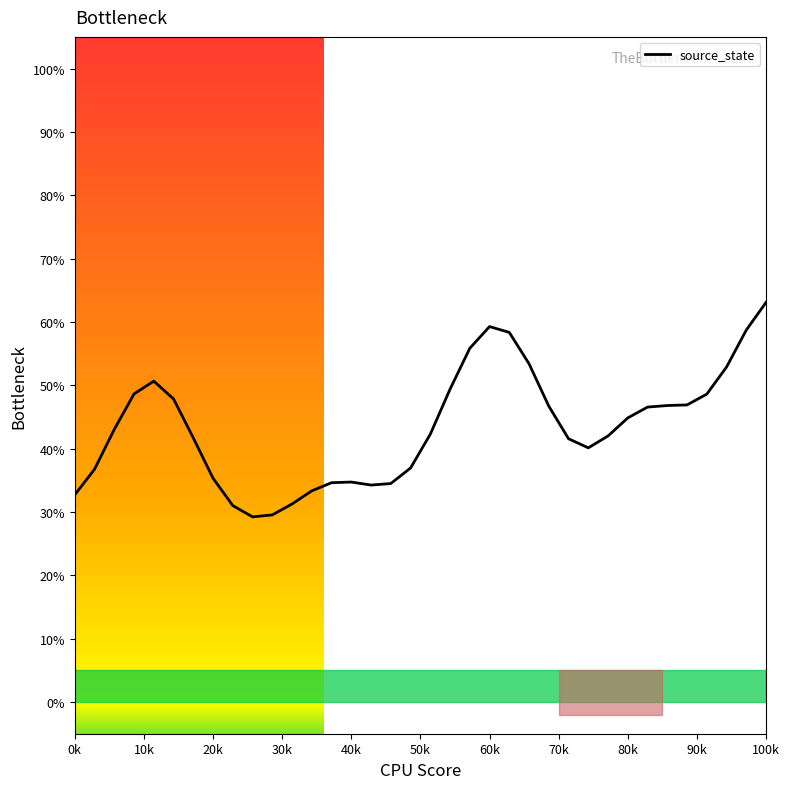

What is the average value?

43.4